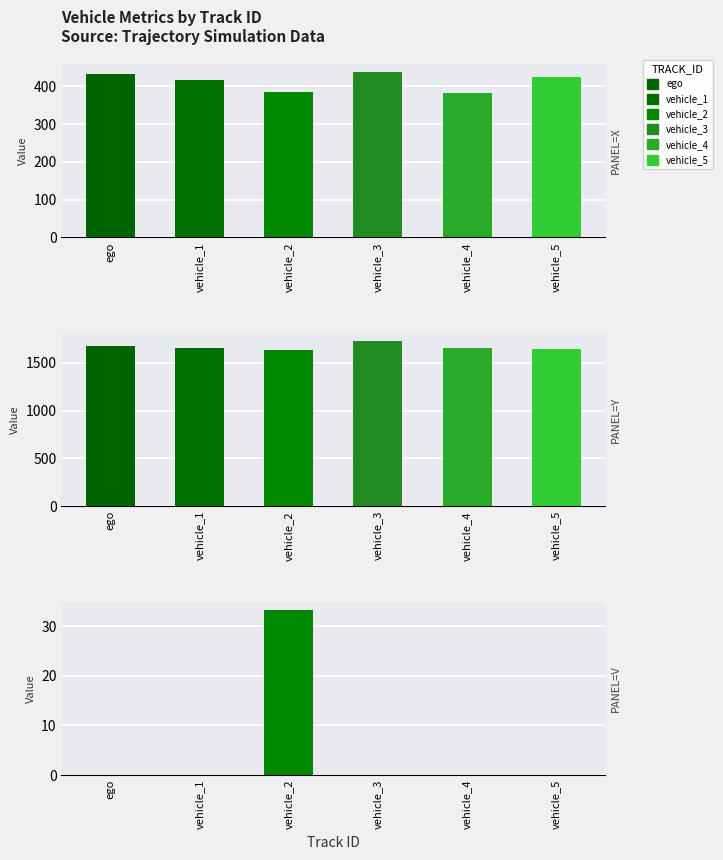

What is the highest value of the vehicle_2 series?

1637.1